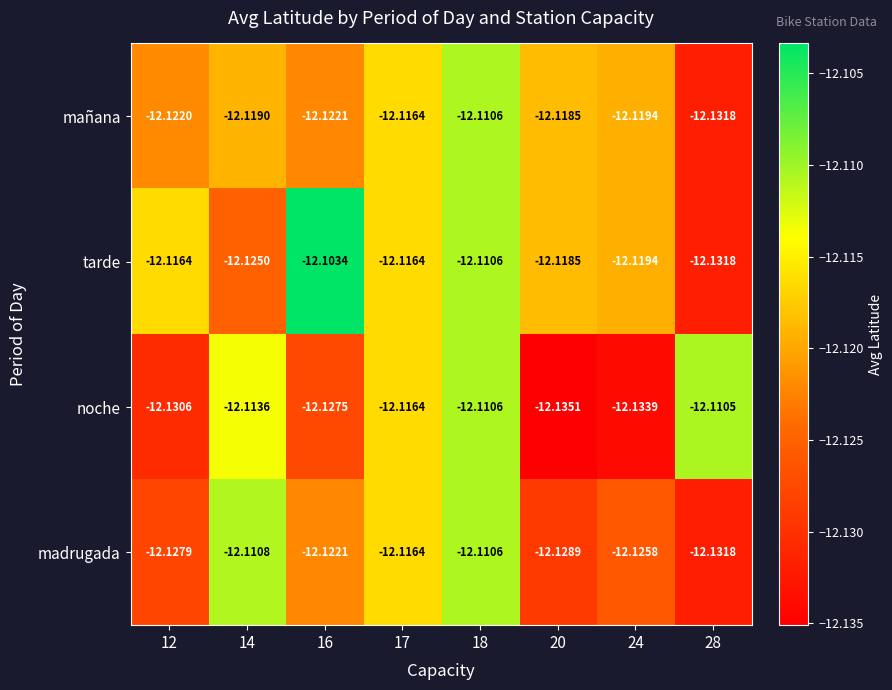

Between 16 and 18, which series saw the biggest shift?

noche